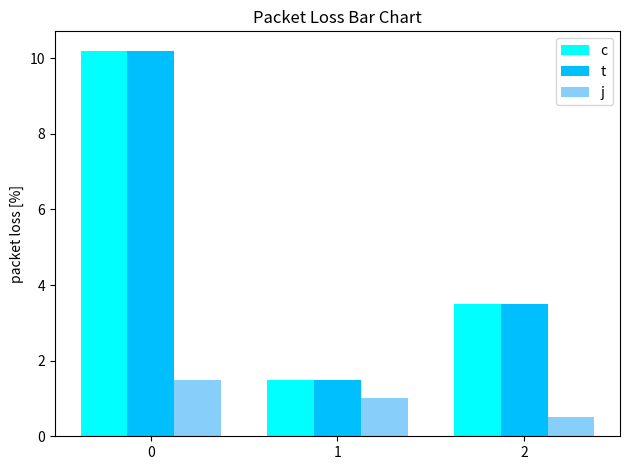

What are all the series names shown in the legend?

c, t, j